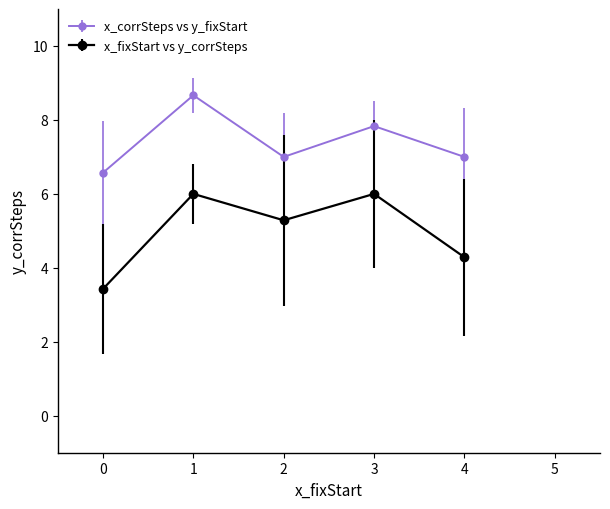

What is the spread (max minus min) of values at 2?

1.7